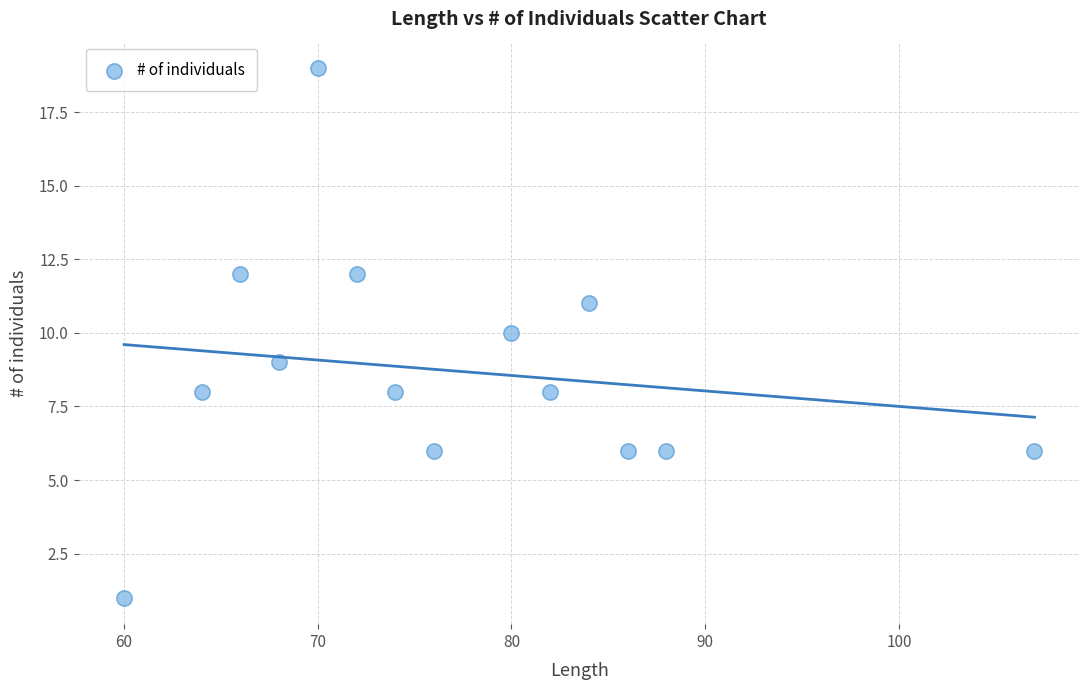

List the coordinates of all points as (X, Y) pairs, reading left to right.

(60, 1)  (64, 8)  (66, 12)  (68, 9)  (70, 19)  (72, 12)  (74, 8)  (76, 6)  (80, 10)  (82, 8)  (84, 11)  (86, 6)  (88, 6)  (107, 6)